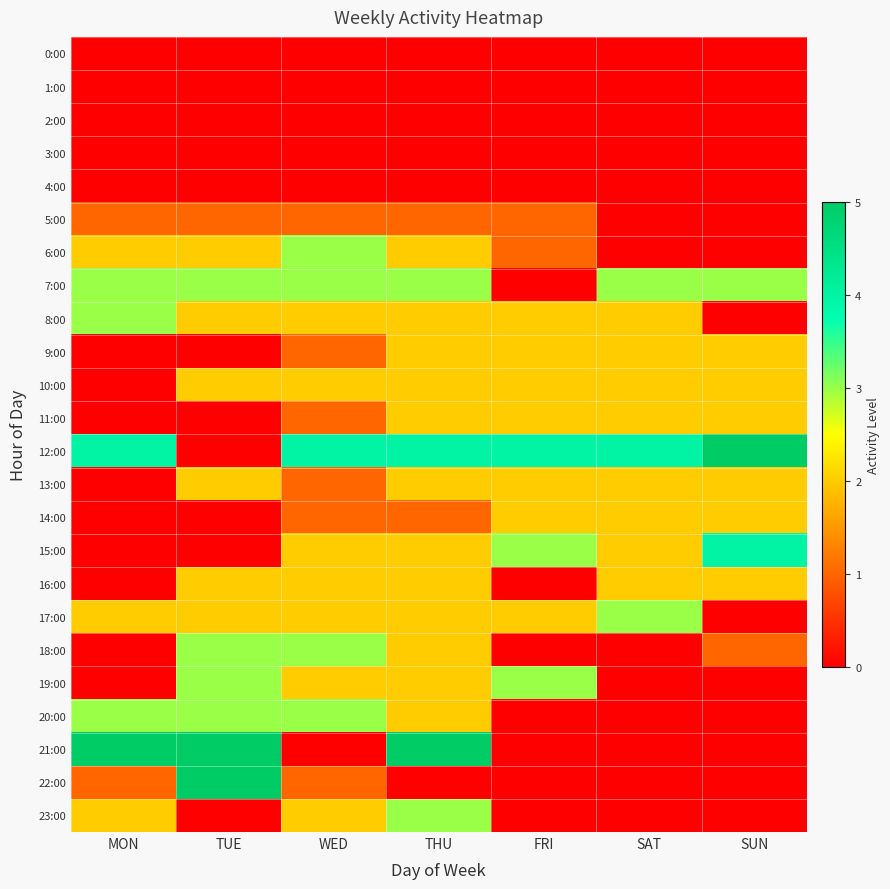

Between MON and THU, which series saw the biggest shift?

9:00